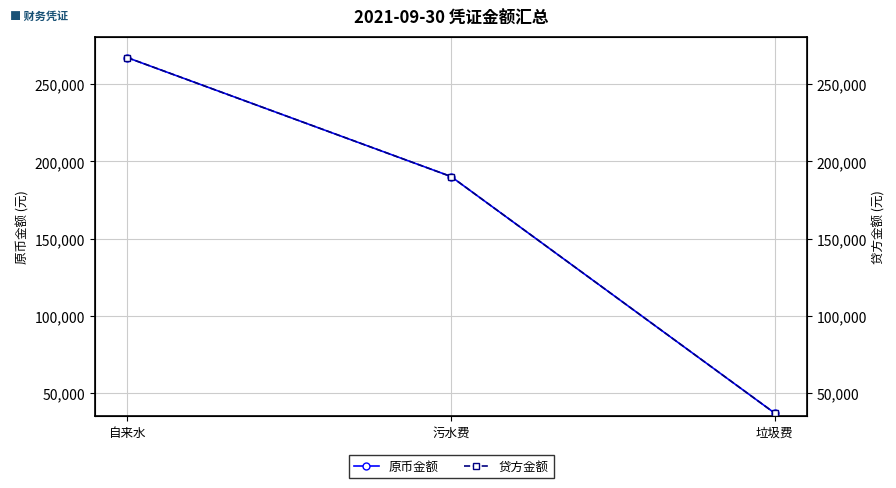

Rank the series at 自来水 from highest to lowest value.

原币金额, 贷方金额